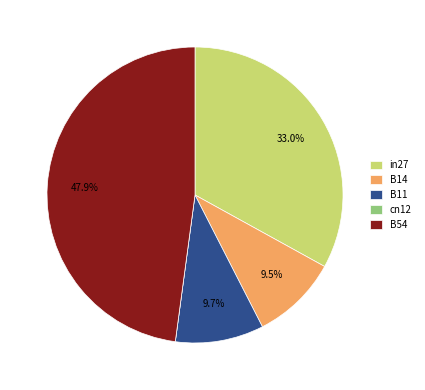

To the nearest percent, what is the difference between the largest and smallest slice percentages?

48%